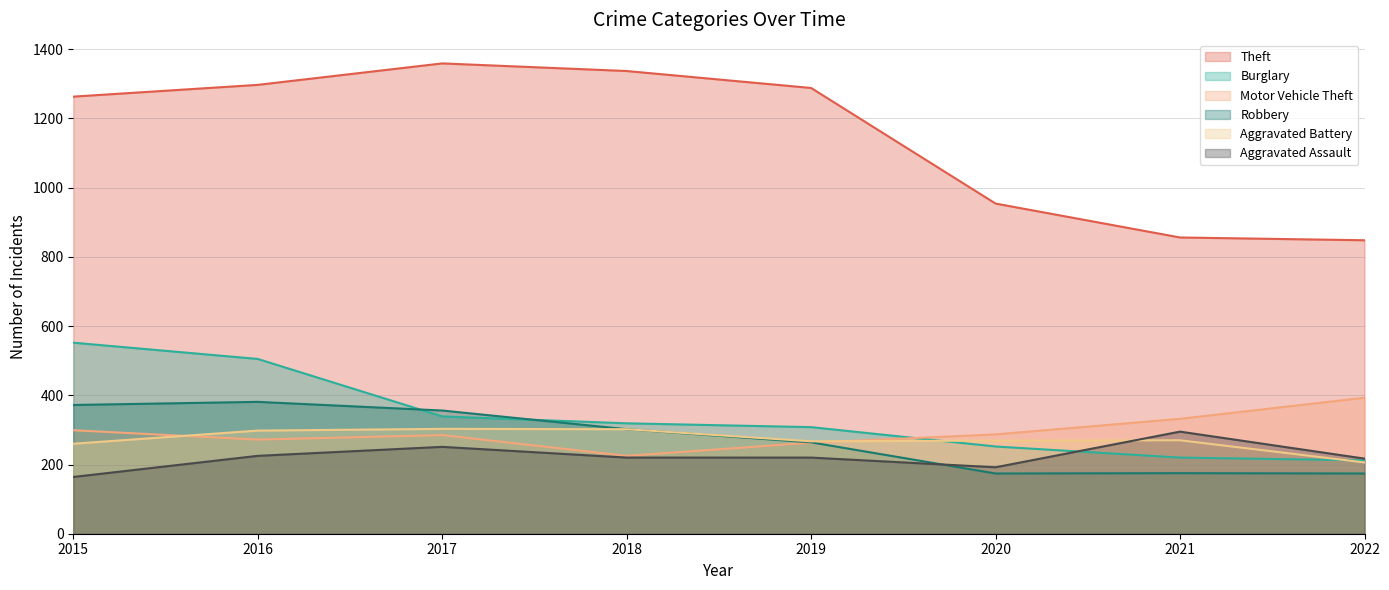

Reading right to left, transcribe all the data shown in this chart.

Theft: 2022=848	2021=856	2020=954	2019=1288	2018=1337	2017=1359	2016=1297	2015=1263
Burglary: 2022=212	2021=220	2020=252	2019=308	2018=319	2017=339	2016=505	2015=552
Motor Vehicle Theft: 2022=393	2021=332	2020=287	2019=263	2018=225	2017=285	2016=272	2015=299
Robbery: 2022=174	2021=175	2020=174	2019=264	2018=302	2017=356	2016=381	2015=372
Aggravated Battery: 2022=206	2021=270	2020=269	2019=267	2018=302	2017=303	2016=298	2015=260
Aggravated Assault: 2022=217	2021=295	2020=192	2019=220	2018=220	2017=251	2016=225	2015=164